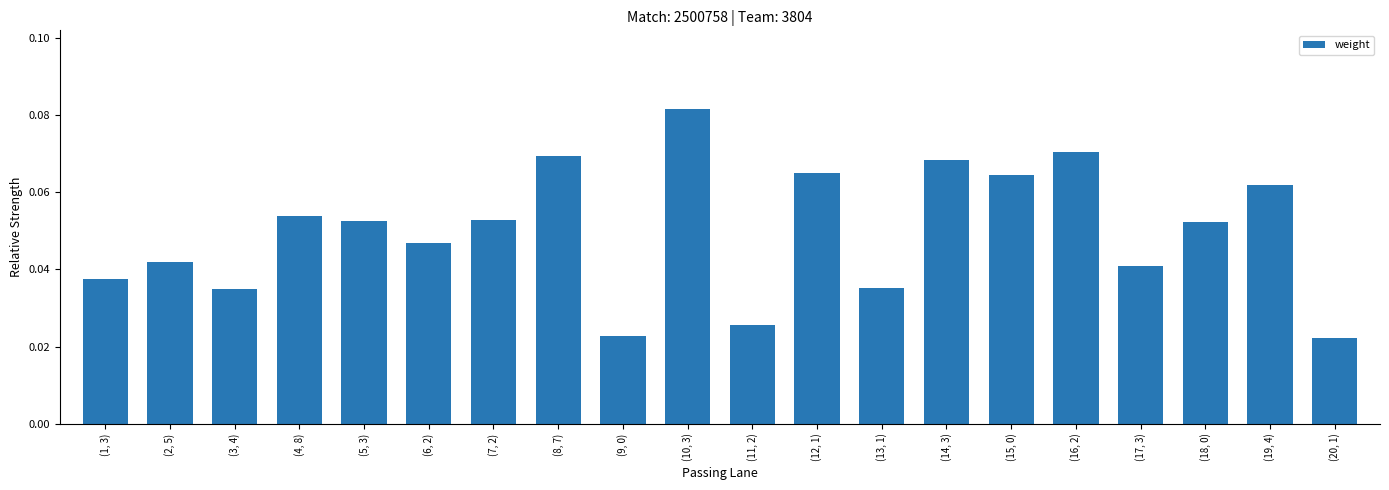

Which has a higher value, (14, 3) or (3, 4)?

(14, 3)